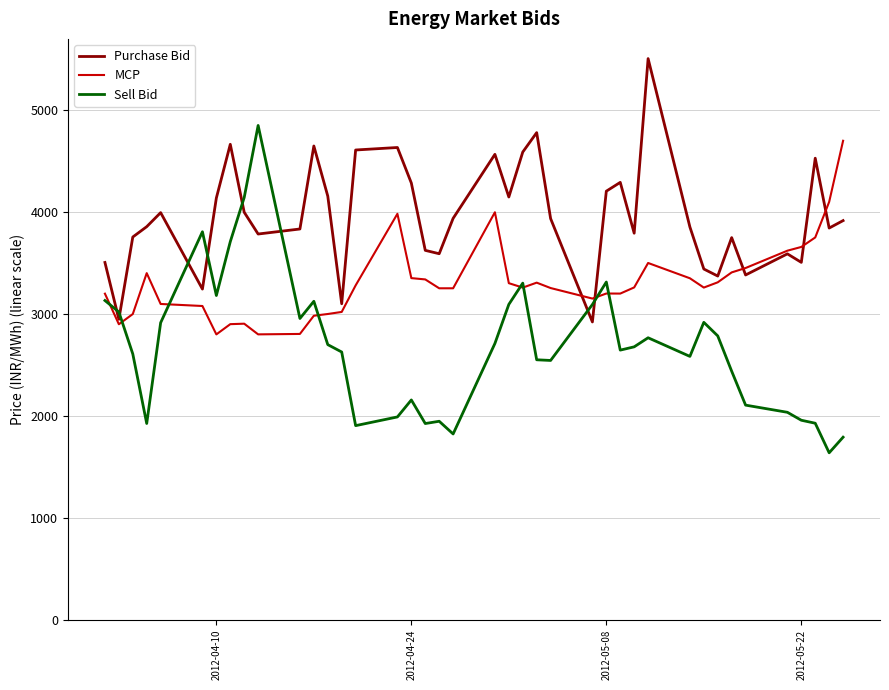

At how many categories does at least one series exceed 3239?

37